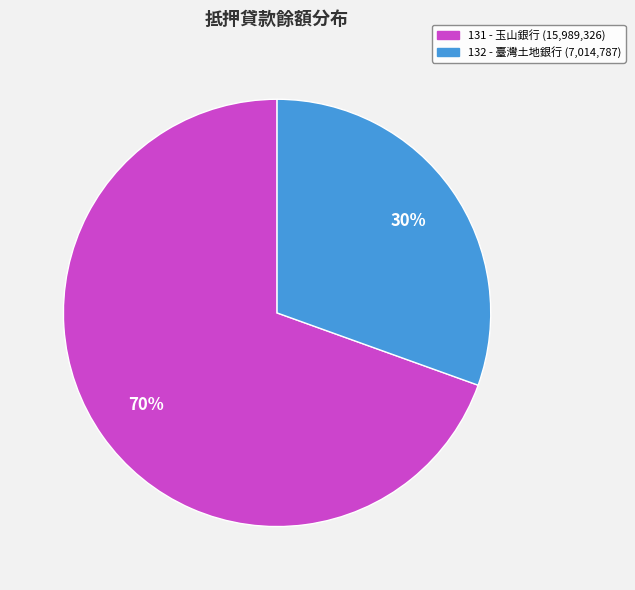

How many segments does this pie chart have?

2